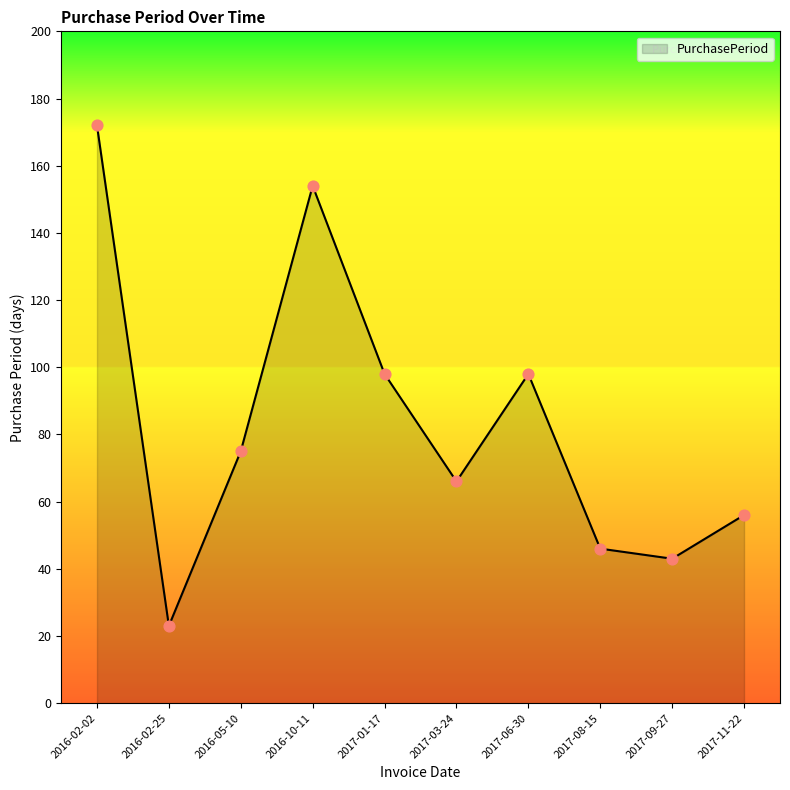

Which has a higher value, 2016-02-02 or 2017-03-24?

2016-02-02